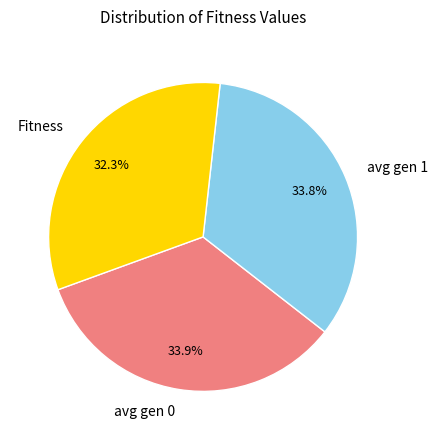

To the nearest percent, what percentage of the pie is avg gen 0?

34%